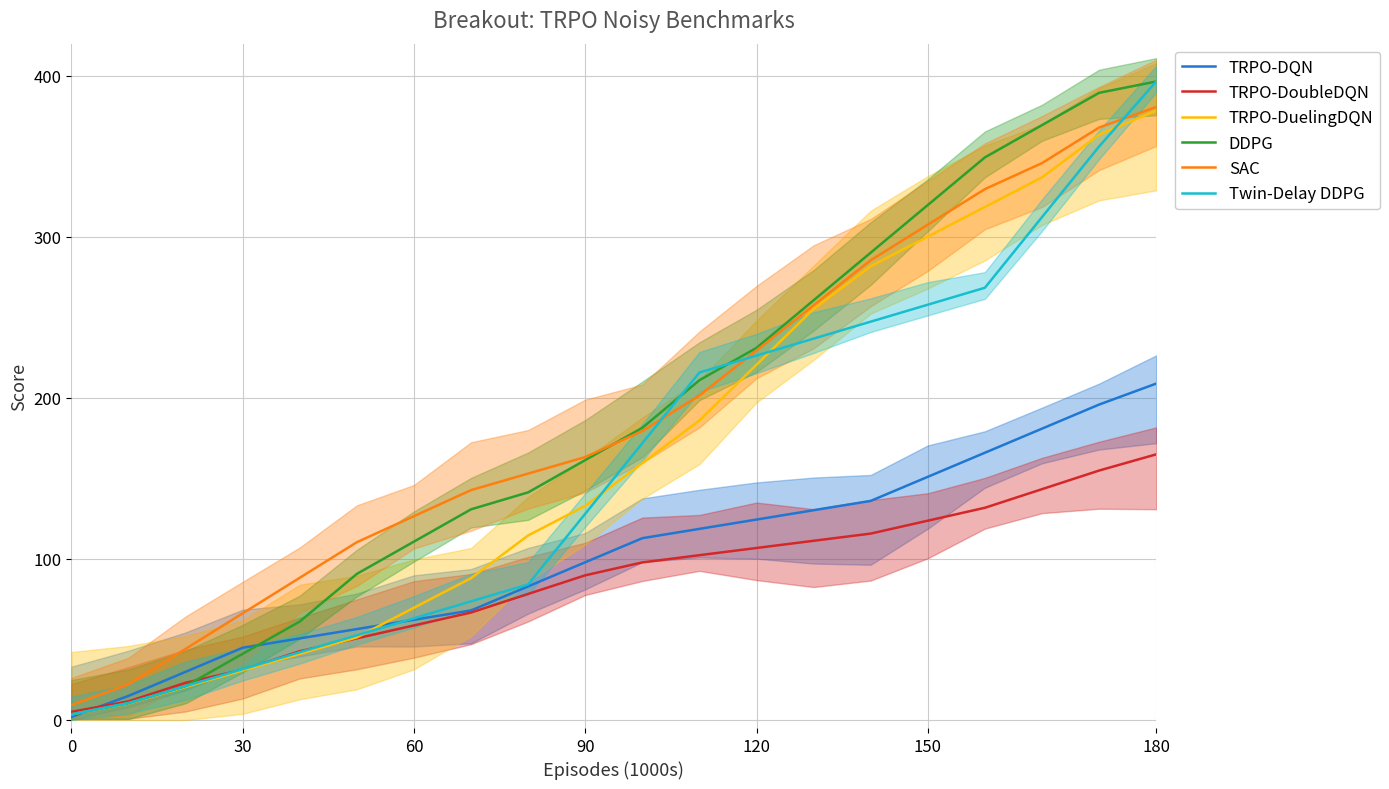

How many data points in TRPO-DoubleDQN are less than 97?

10